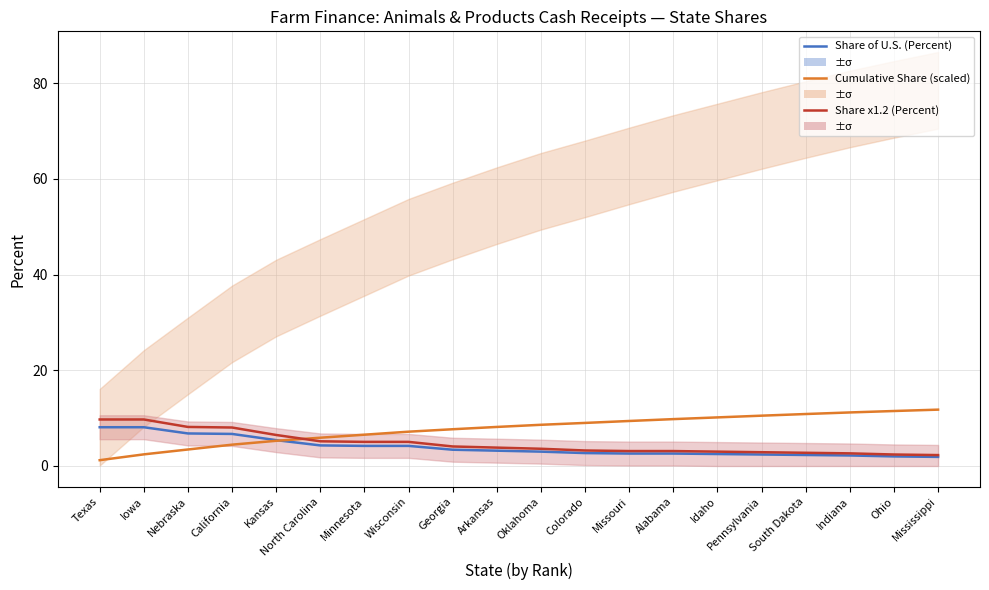

Rank the series at Kansas from lowest to highest value.

Cumulative Share (scaled), Share of U.S. (Percent), Share x1.2 (Percent)